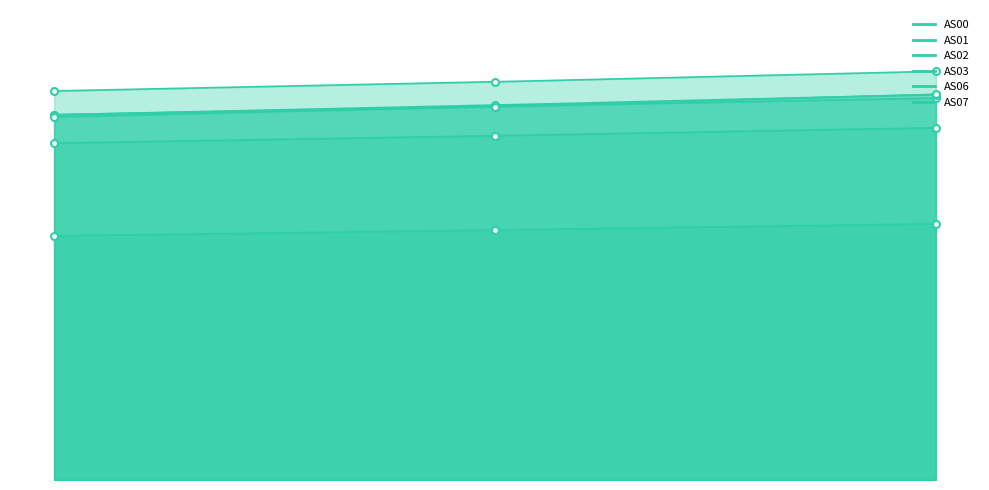

Reading right to left, transcribe all the data shown in this chart.

AS00: 1689526731=21412	1689526431=20884	1689526130=20397
AS01: 1689526731=29437	1689526431=28765	1689526130=28148
AS02: 1689526731=31919	1689526431=31202	1689526130=30530
AS03: 1689526731=34153	1689526431=33275	1689526130=32510
AS06: 1689526731=32214	1689526431=31328	1689526130=30514
AS07: 1689526731=32225	1689526431=31208	1689526130=30342